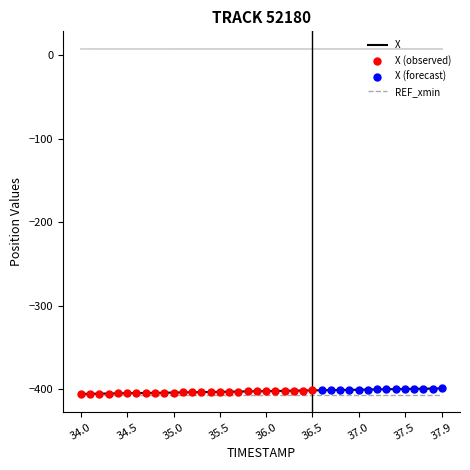

Is it true that X equals -532.9 at 37.5?

False